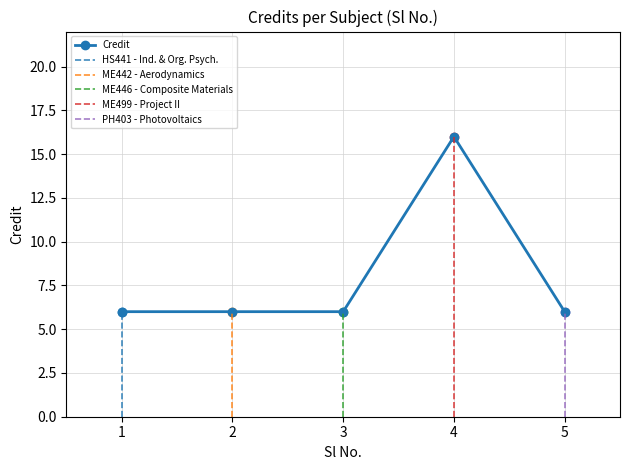

How many points are higher than both their immediate neighbors (excluding endpoints)?

1